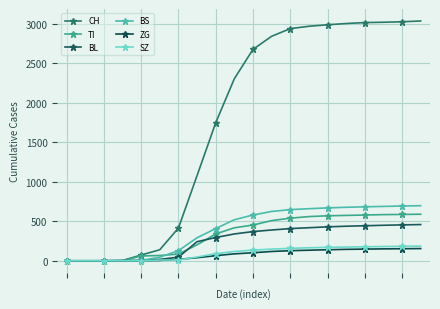

At how many categories does at least one series exceed 1838?

11